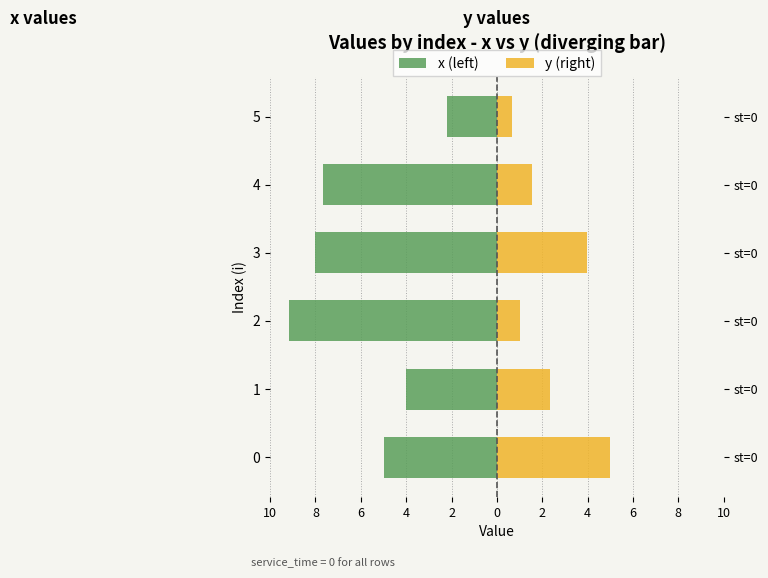

What is the sum of all x values?

-36.1